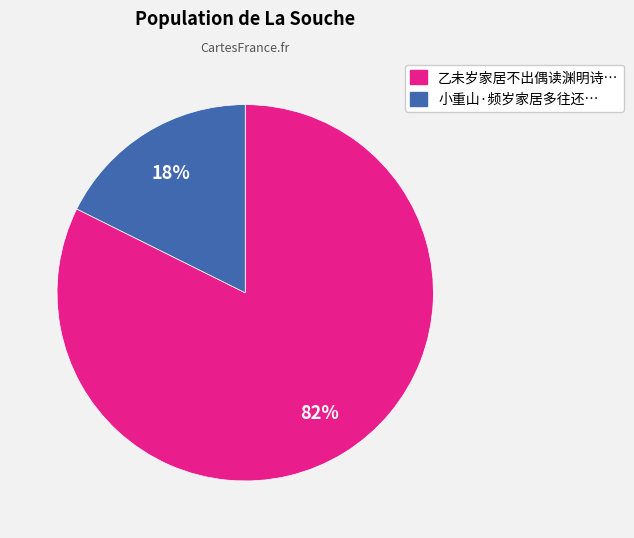

Does any single category account for the majority?

Yes